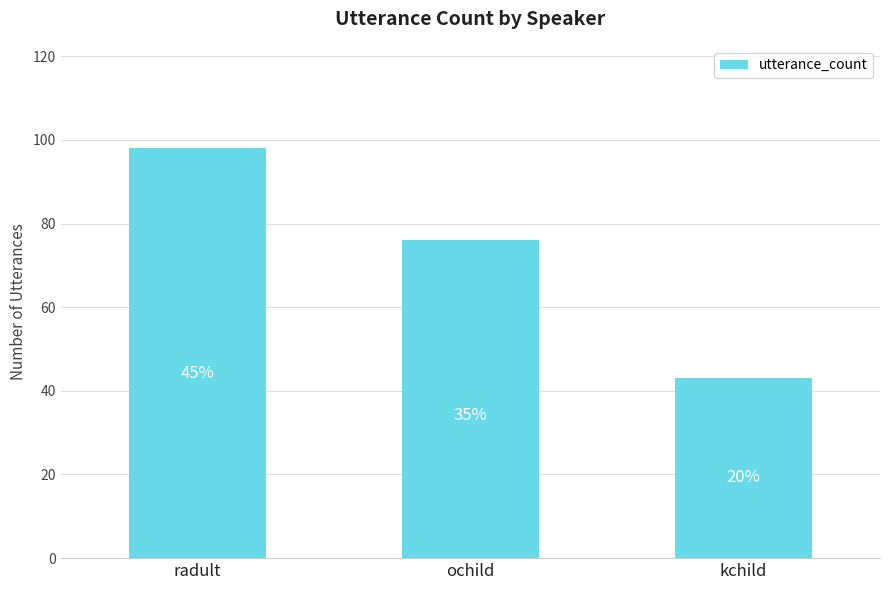

How many bars are there in total?

3